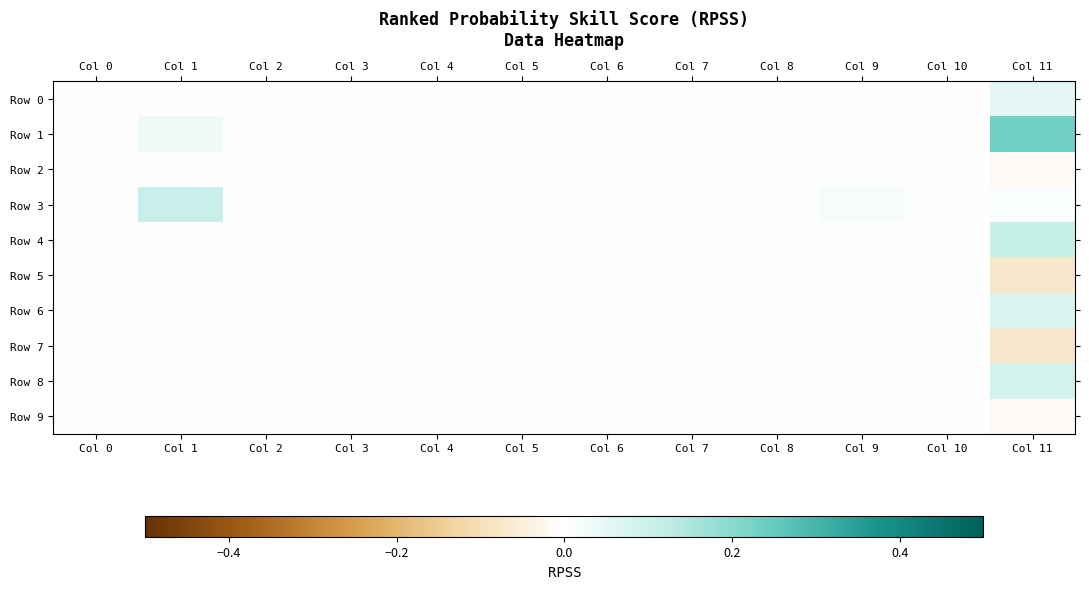

Which series has the largest total across all categories?

Row 1